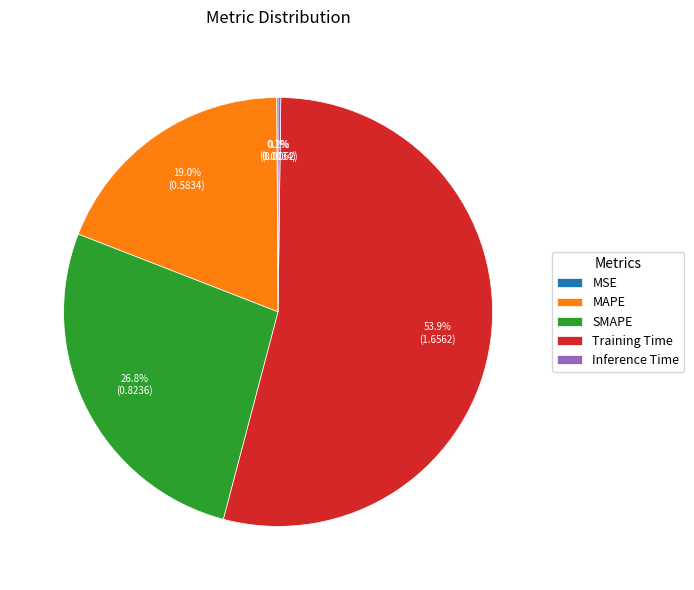

To the nearest percent, what is the average slice percentage?

20%